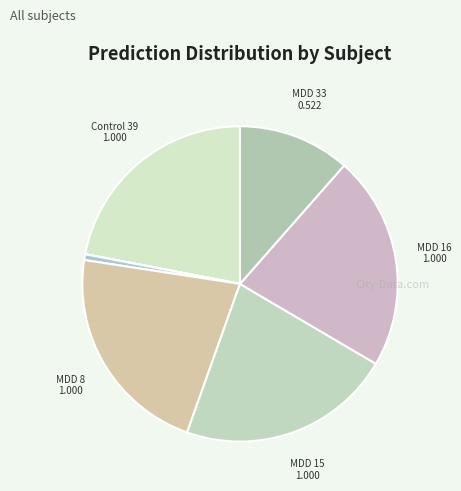

How many slices are in this pie chart?

10